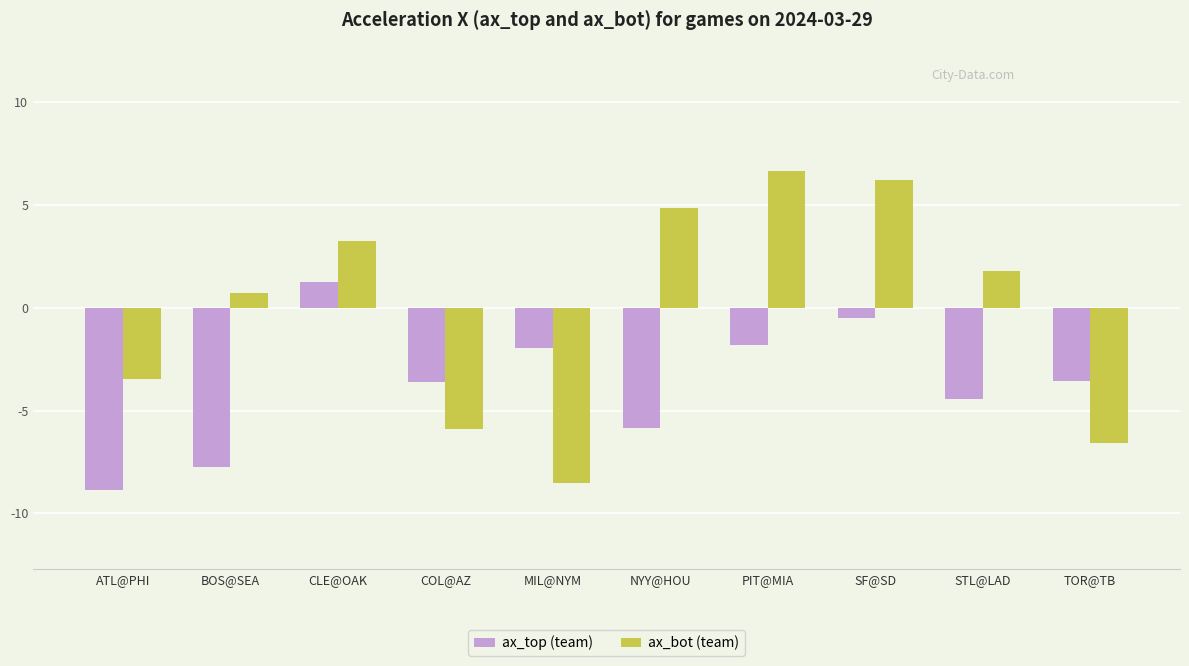

What is the smallest value displayed?

-8.9